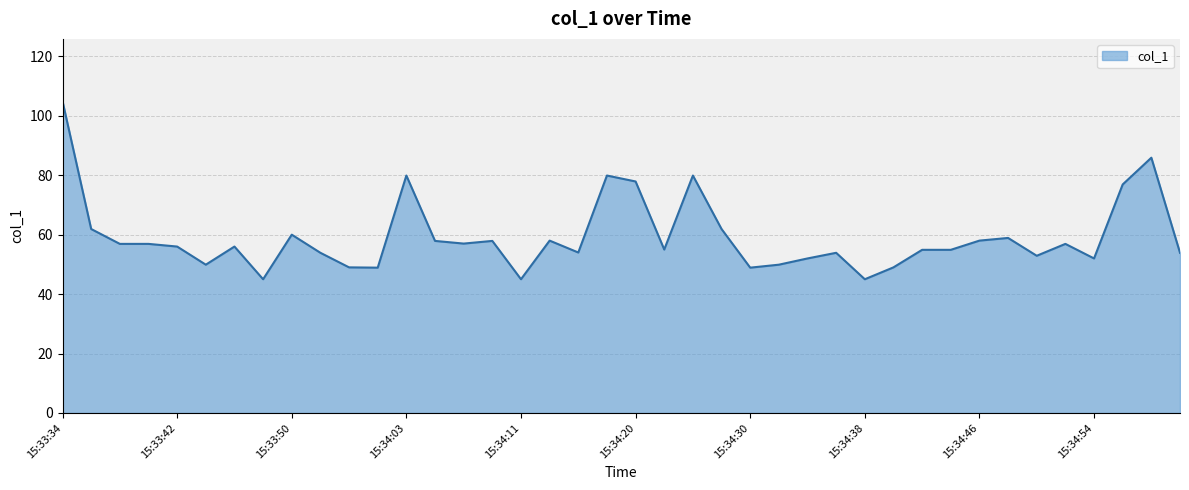

What is the difference between the maximum and minimum values?

59.9